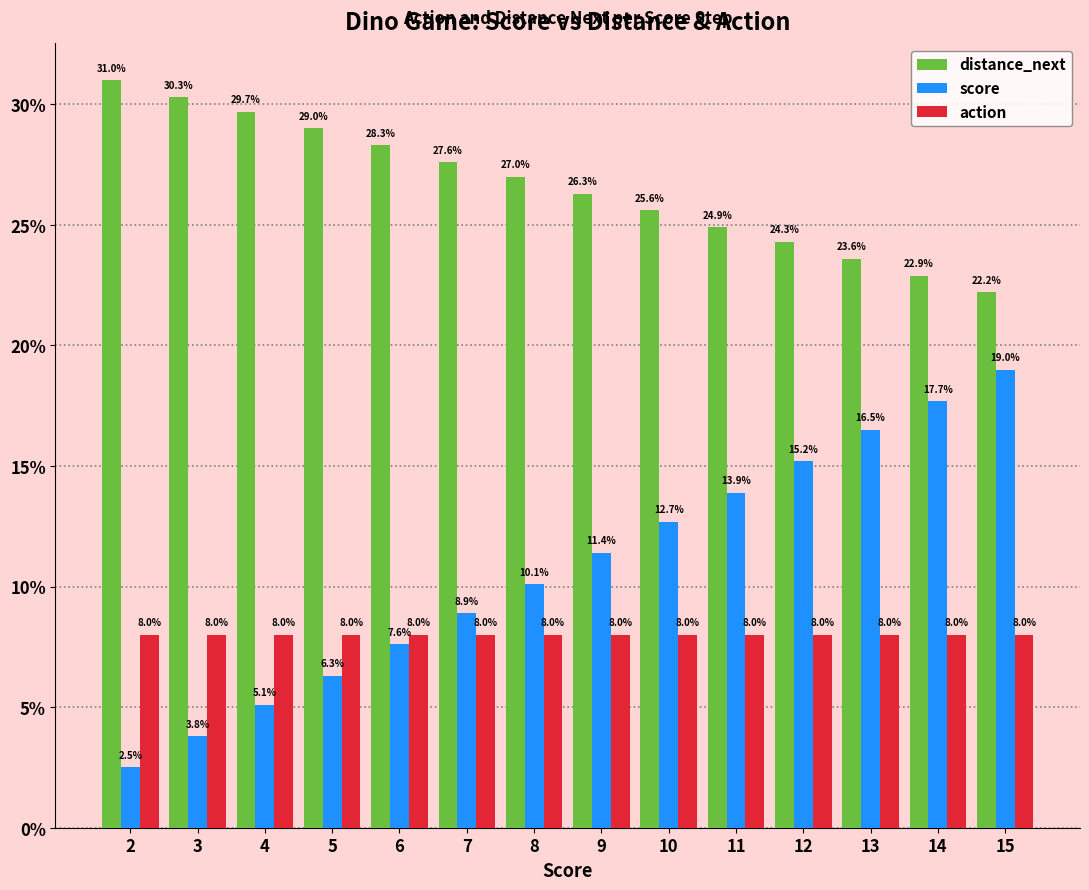

What is the spread (max minus min) of values at 11?

16.9